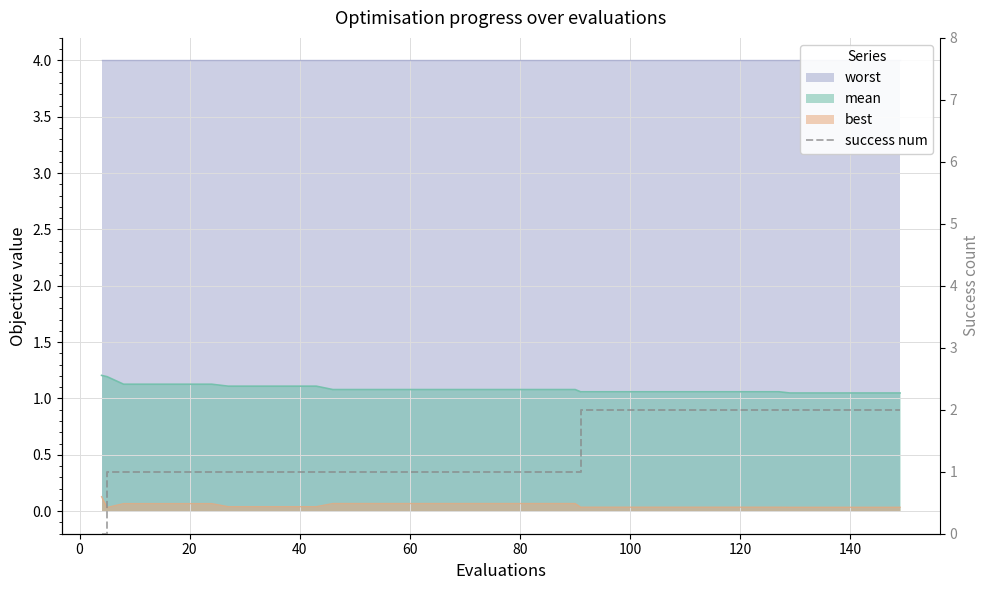

What is the label of the 34th point from the right?

100